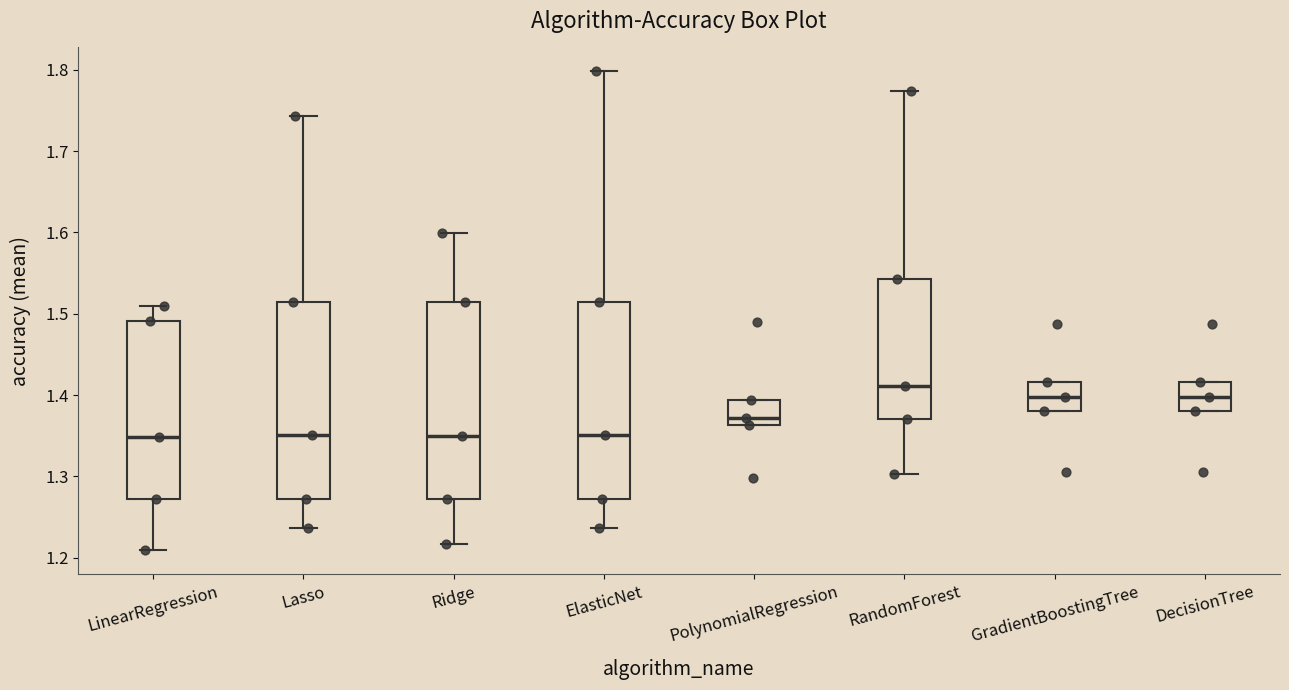

Where does the upper whisker of the box for LinearRegression end on the y-axis? The values are not printed on the chart, so give them approximately, as read against the axis.

1.51